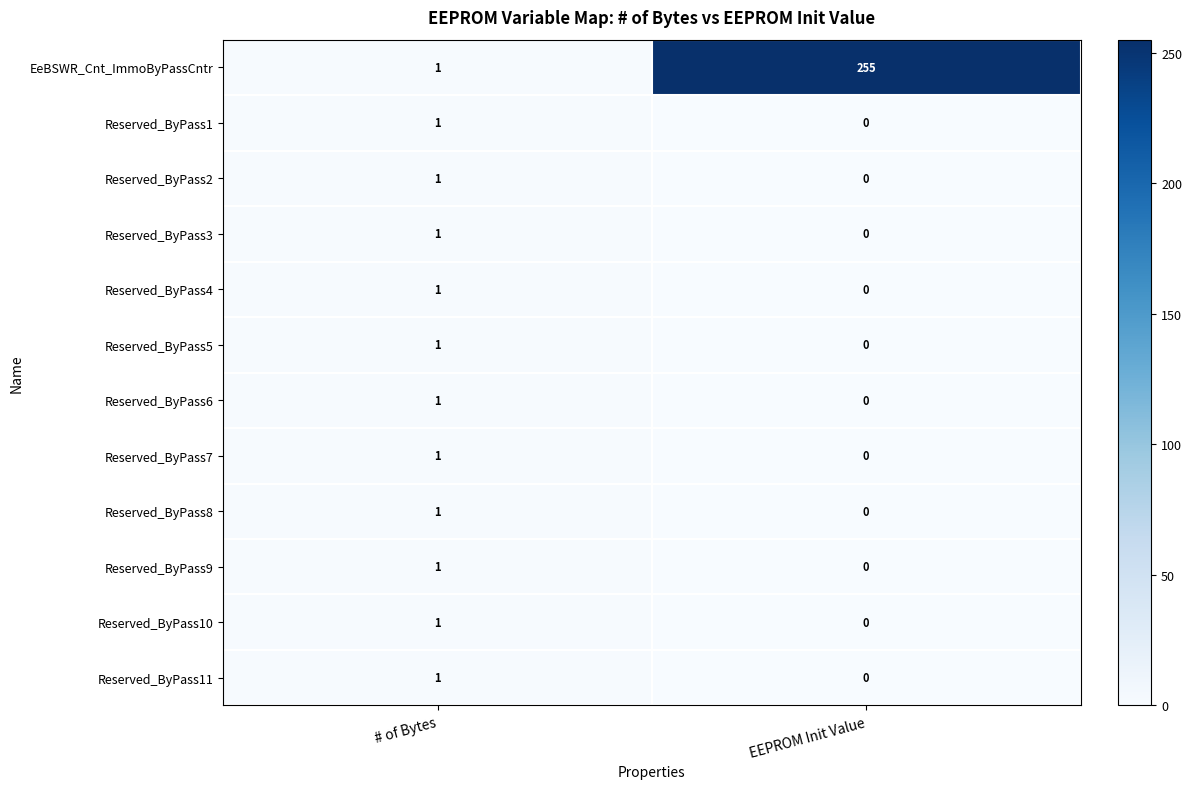

What is the sum of all EeBSWR_Cnt_ImmoByPassCntr values?

256